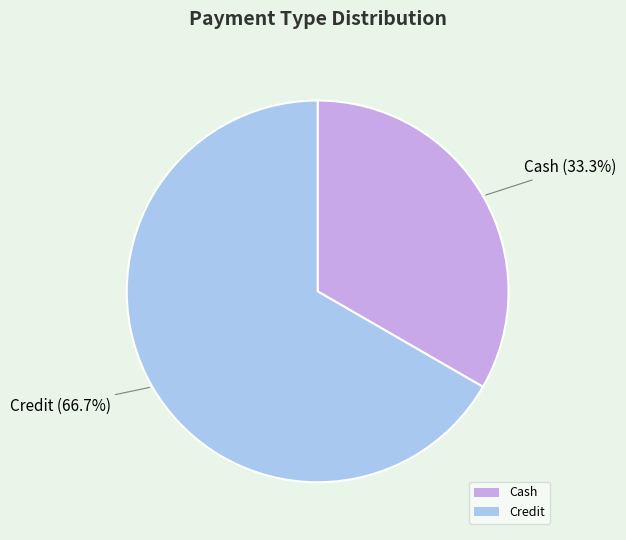

Is there a majority slice in this chart?

Yes